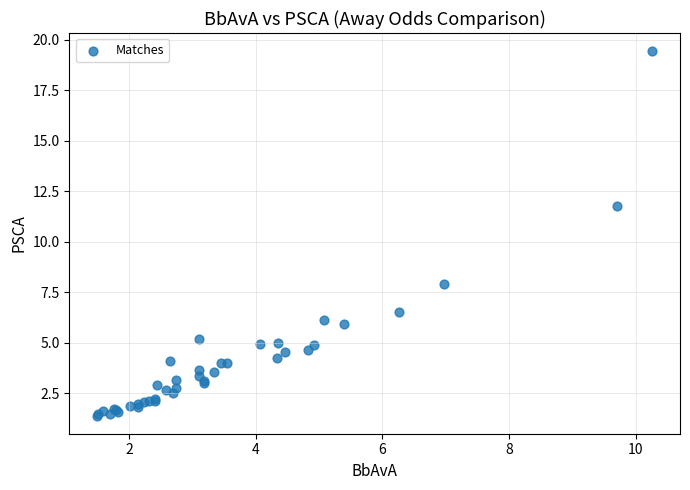

What Y value in the scatter plot is closest to 10?

11.8